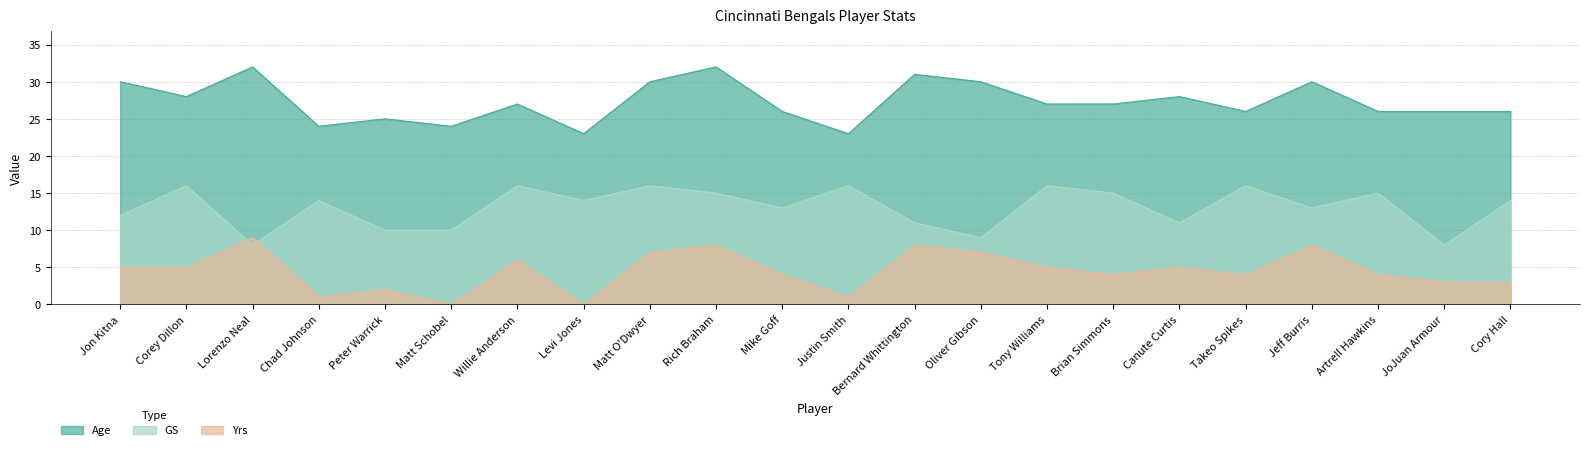

Is it true that GS equals 16 at Willie Anderson?

True